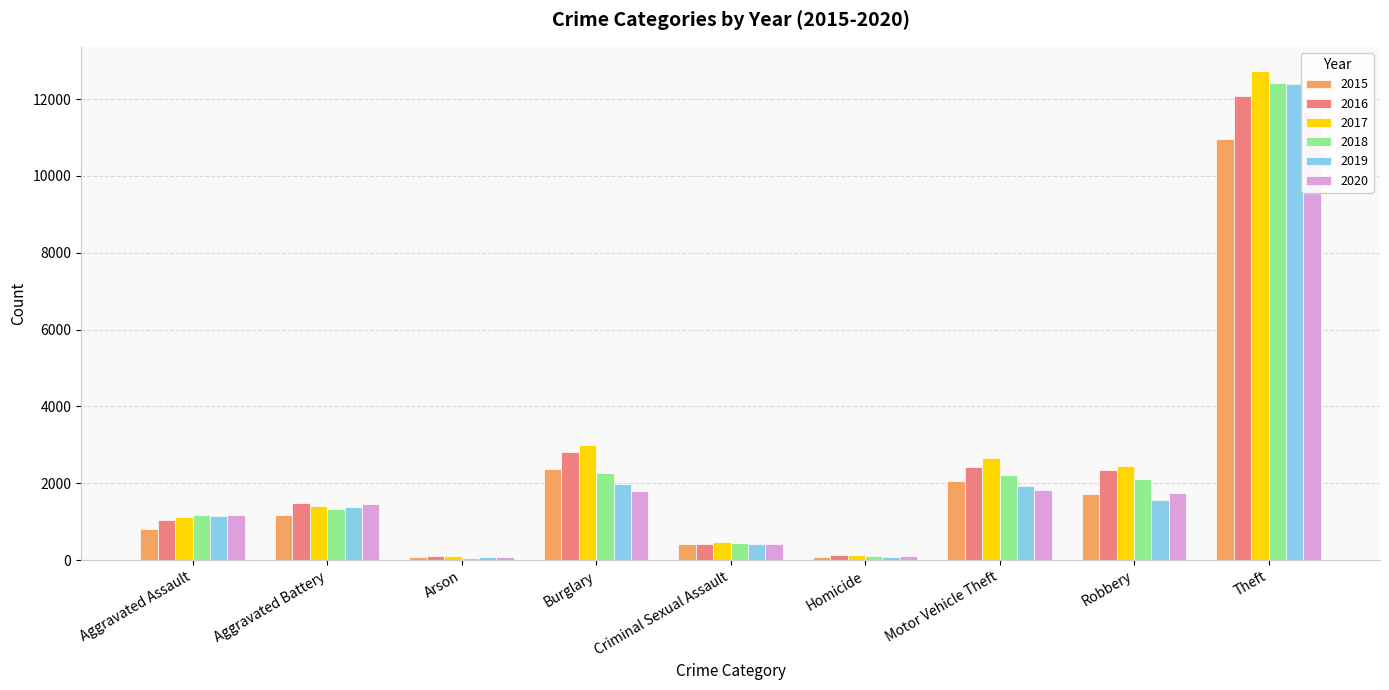

What are all the series names shown in the legend?

2015, 2016, 2017, 2018, 2019, 2020